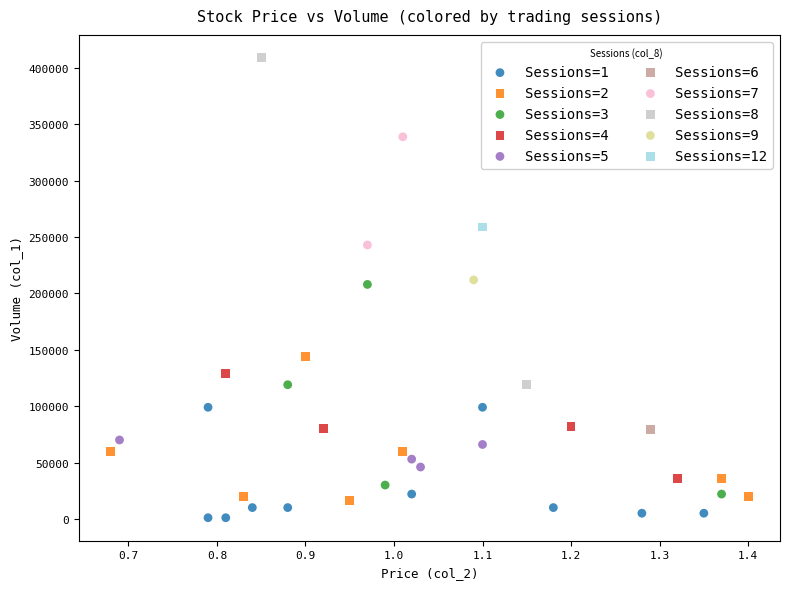

What are all the series names shown in the legend?

Sessions=1, Sessions=2, Sessions=3, Sessions=4, Sessions=5, Sessions=6, Sessions=7, Sessions=8, Sessions=9, Sessions=12